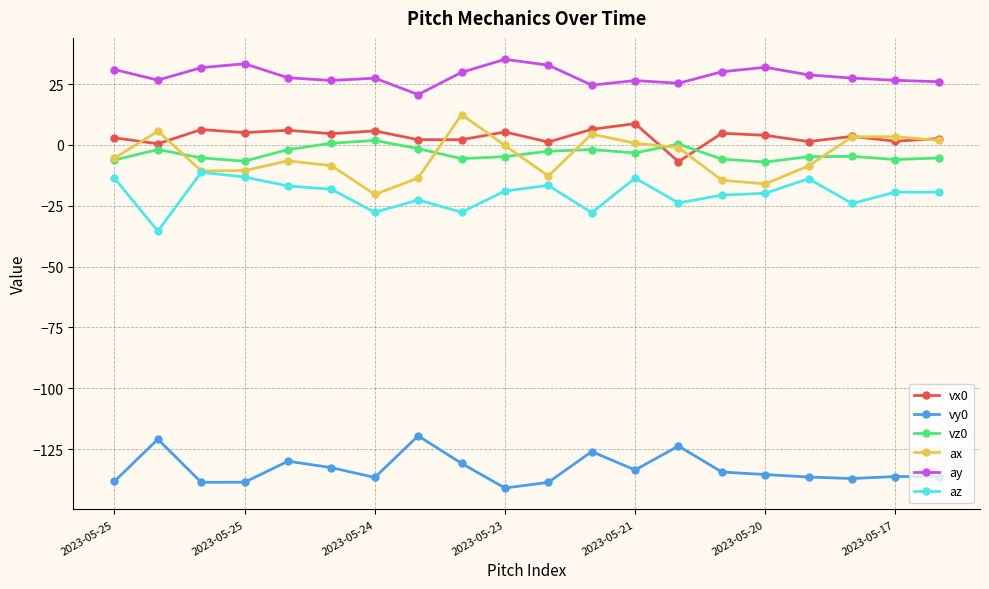

What is the value of the az point at the 6th from the left?

-18.2